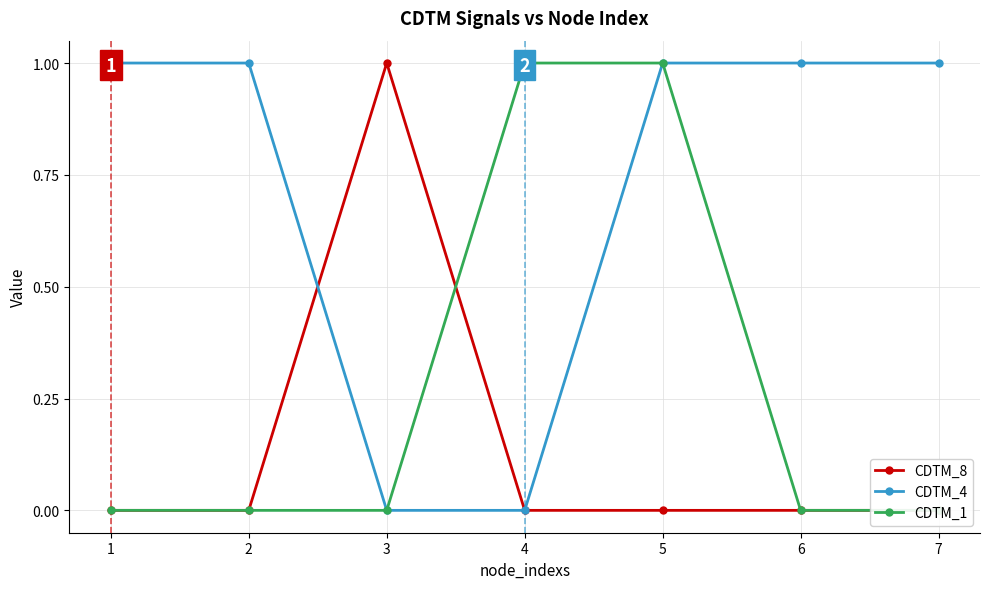

Reading left to right, list all the values displayed in this chart.

CDTM_8: 0	0	1	0	0	0	0
CDTM_4: 1	1	0	0	1	1	1
CDTM_1: 0	0	0	1	1	0	0